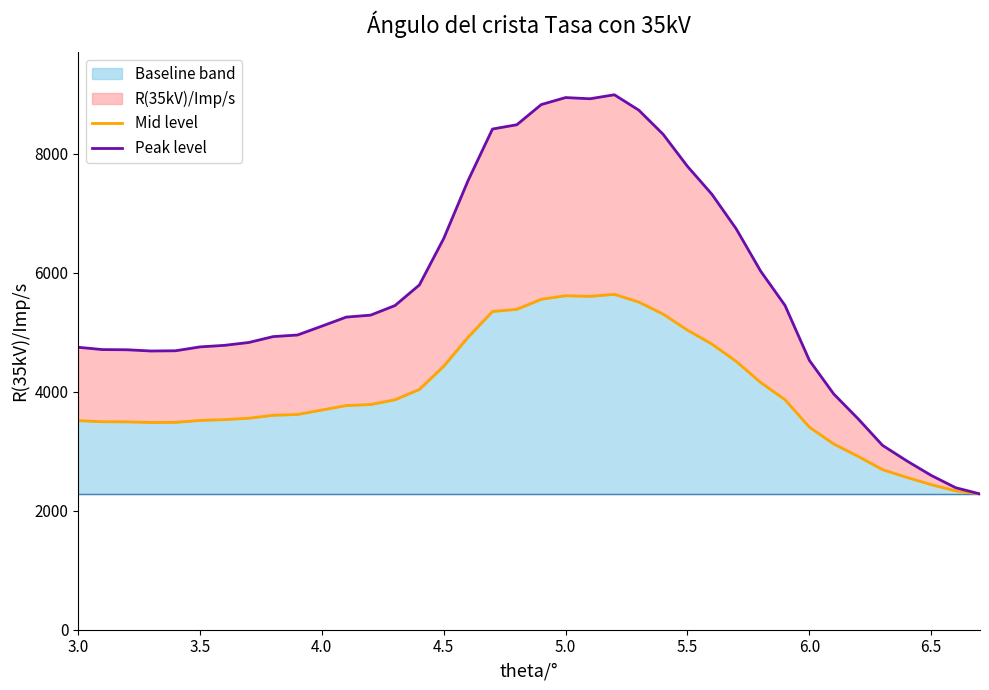

What is the lowest value of the Baseline band series?

2283.0